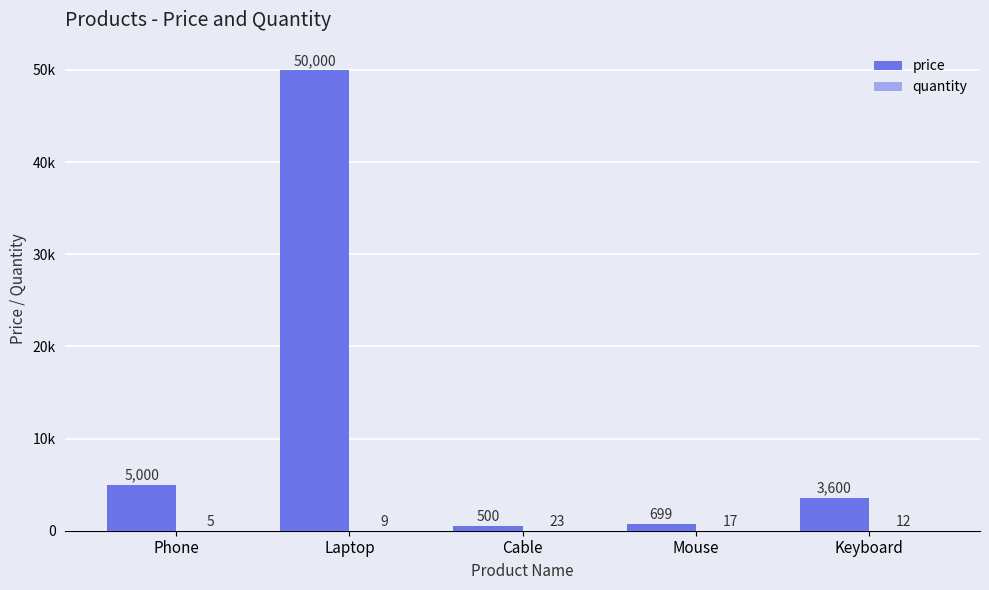

Is the value of price at Mouse greater than the value of quantity at Keyboard?

Yes